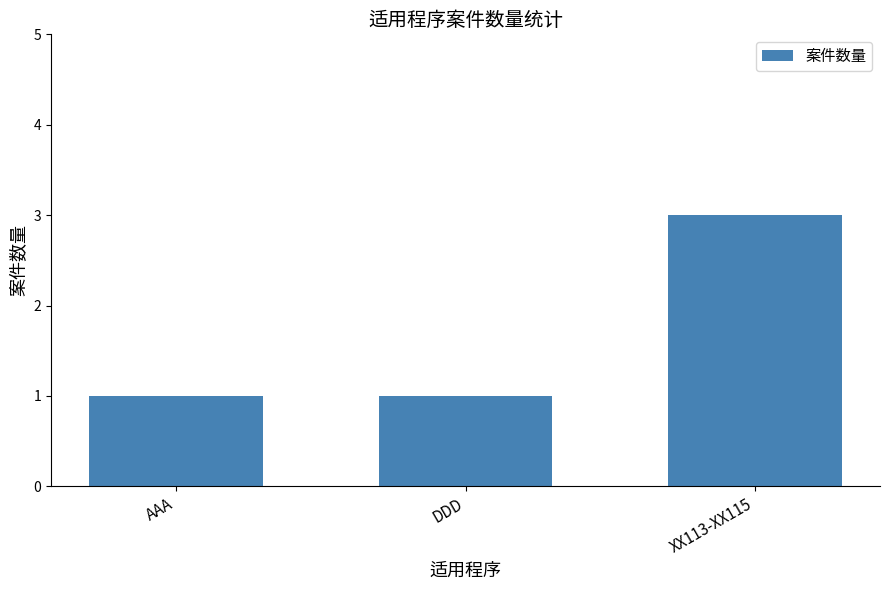

Approximately how many times larger is the value at DDD compared to AAA?

1.0